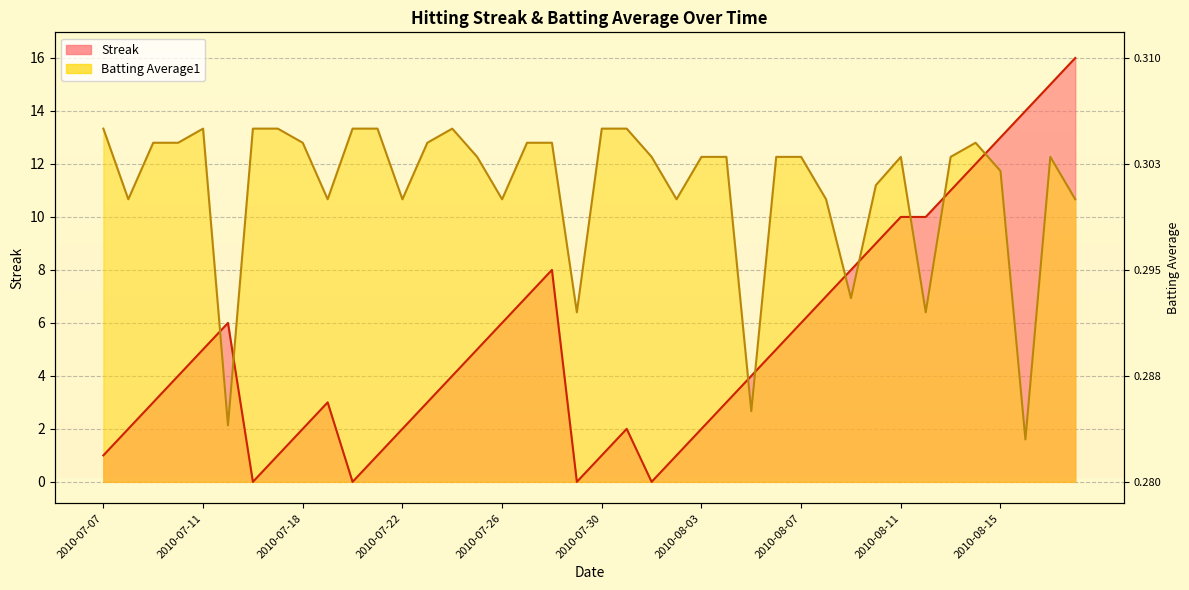

Count the number of categories in the chart.

40